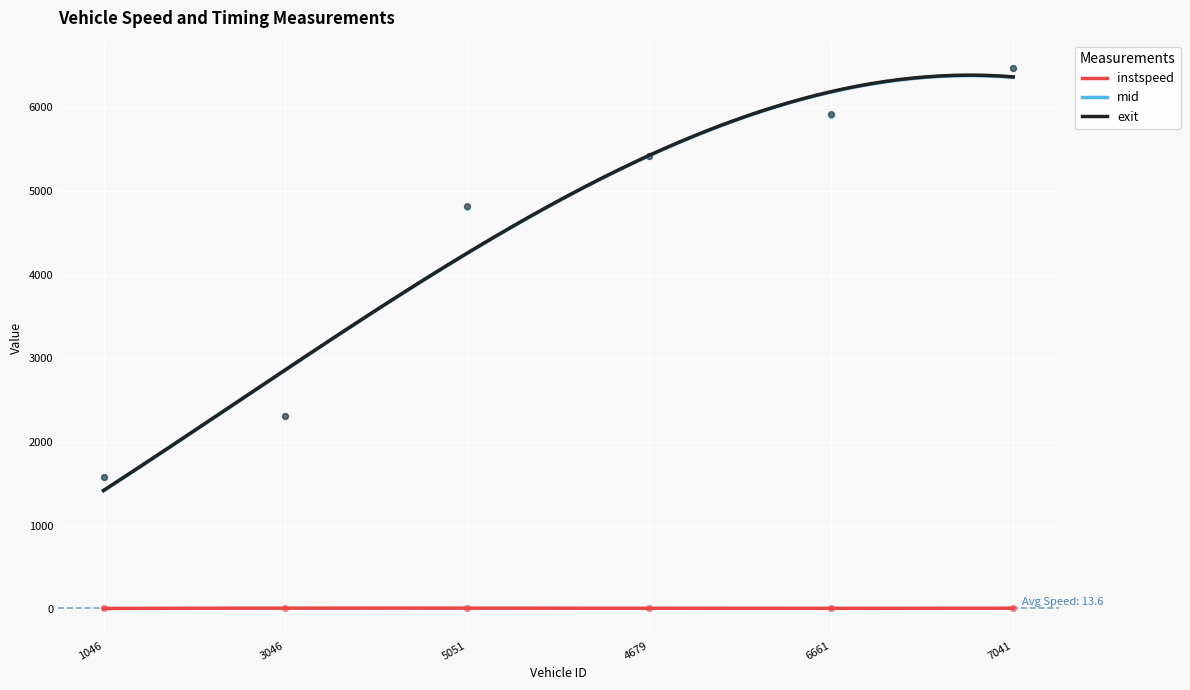

What is the total value across all series at 4679.0?

10856.7